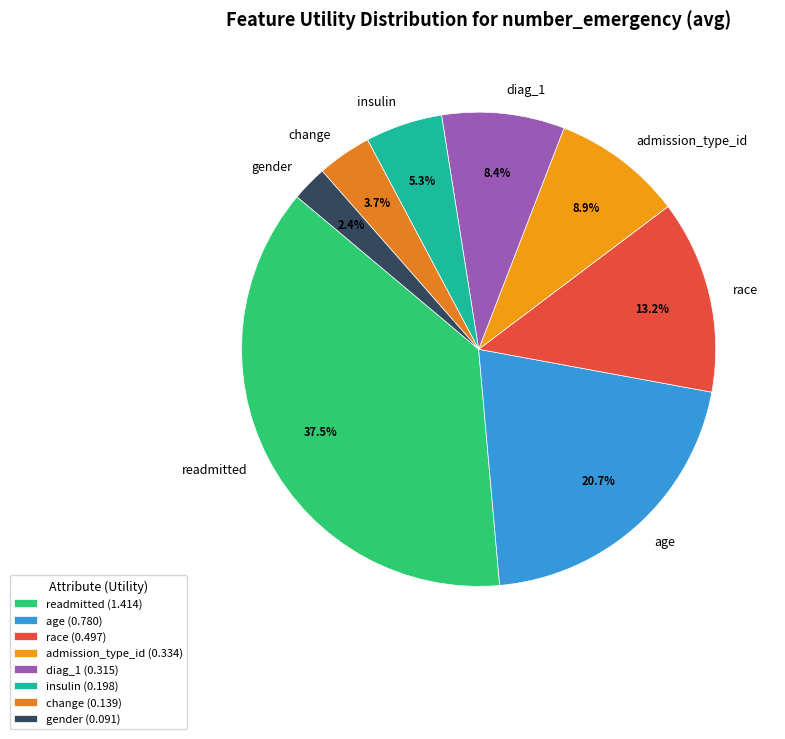

What percentage is NOT represented by gender?

97.6%